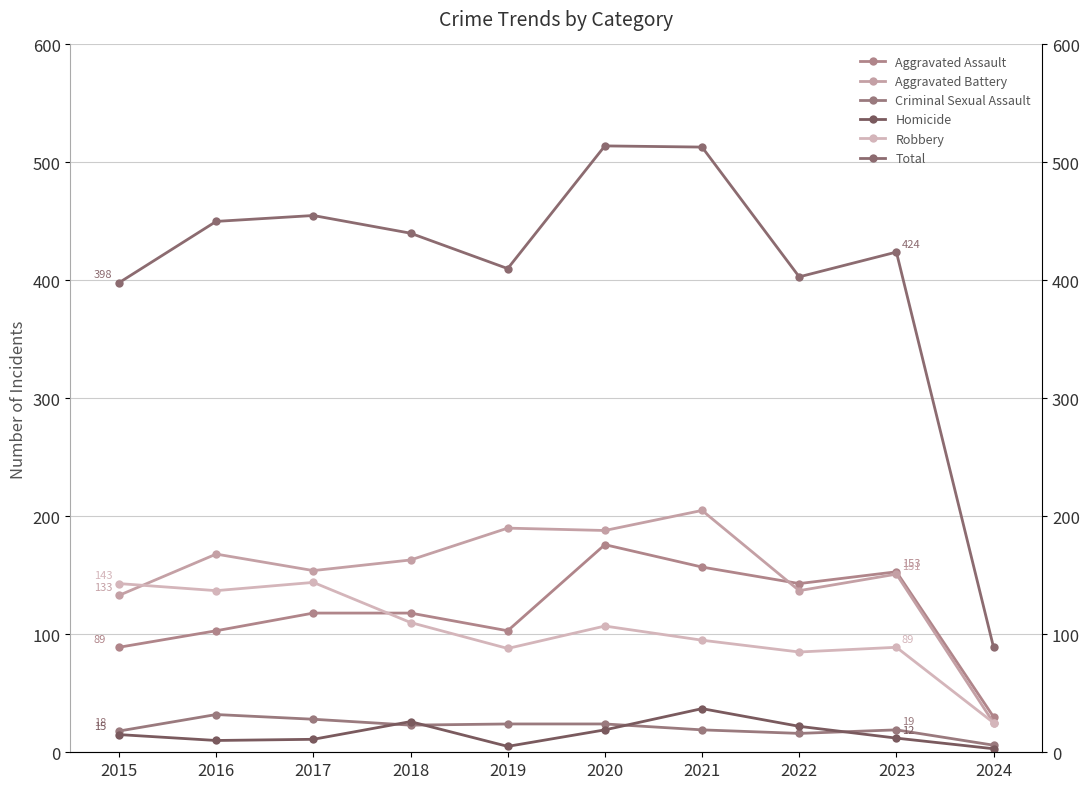

Which series has the largest total across all categories?

Total